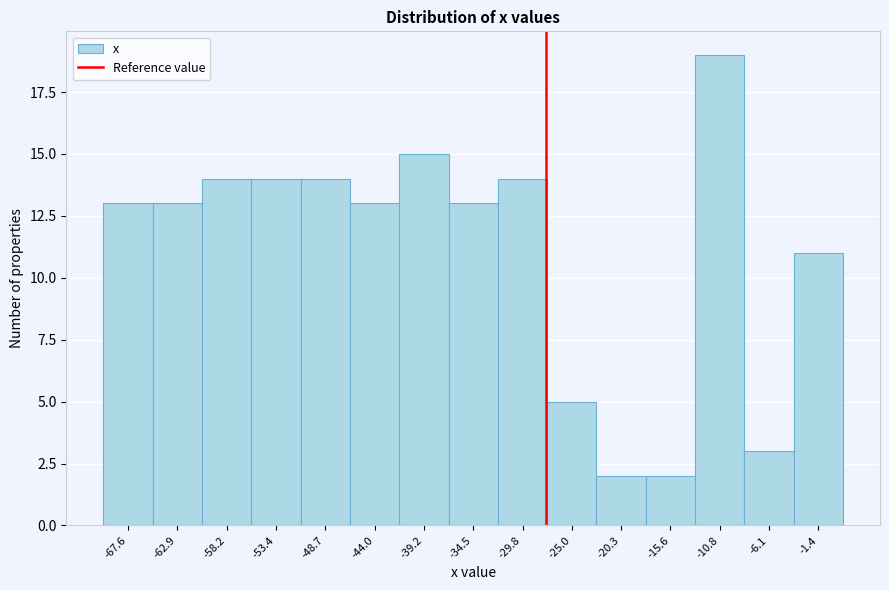

What is the height of the bar covering -13.0 to -8.5 on the x-axis? Neither the bar edges nor the heights are printed on the chart, so give them approximately, as read against the axes.

19